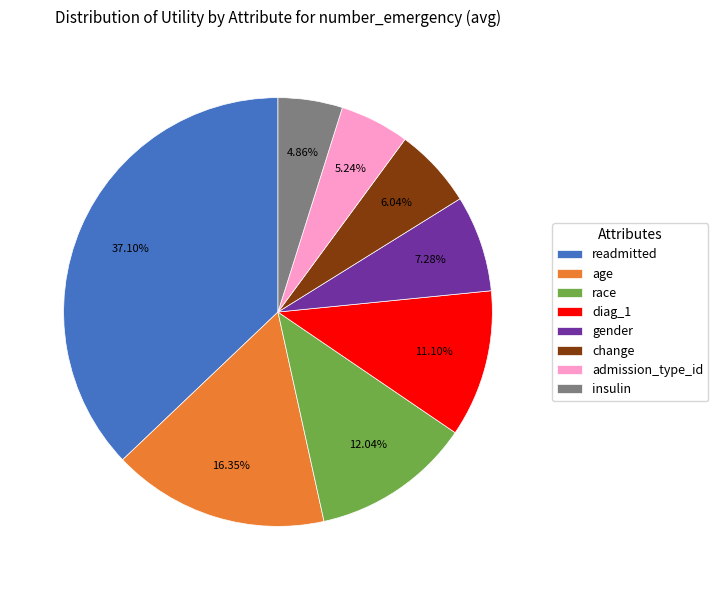

Is there a majority slice in this chart?

No